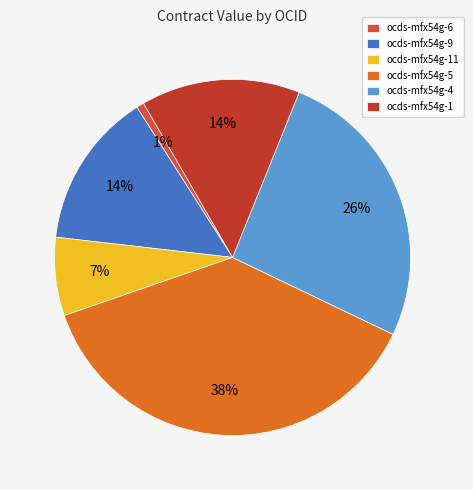

Does ocds-mfx54g-6 represent more than half of the total?

No